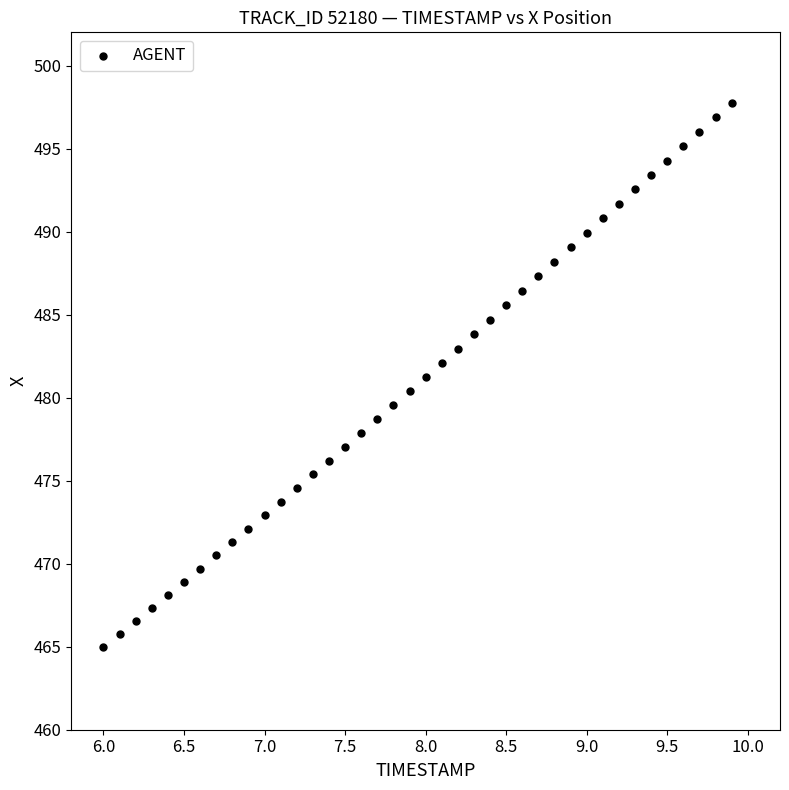

What is the range of X values (max minus min)?

3.9